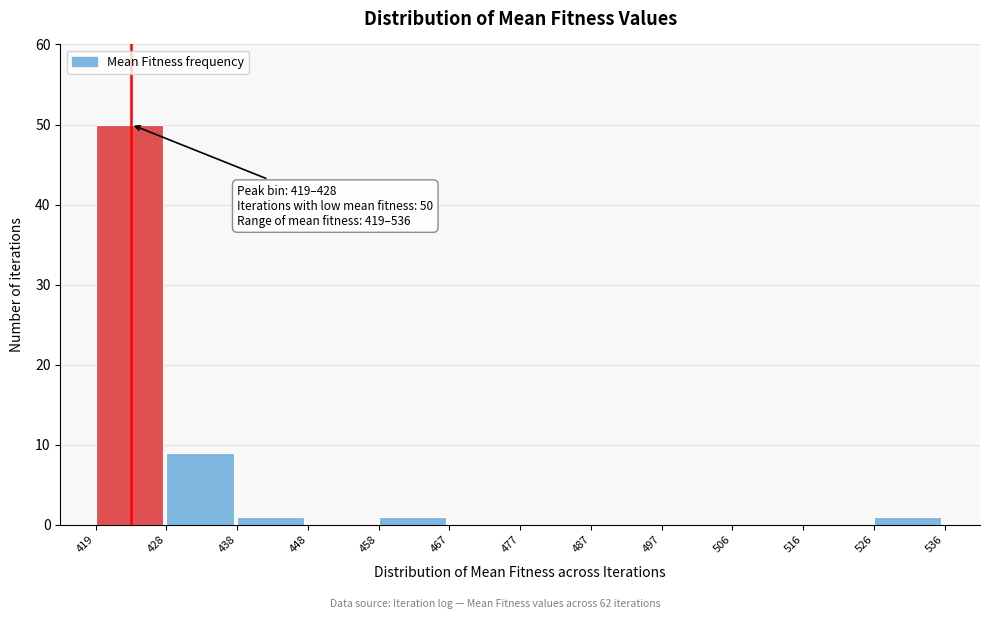

Which range on the x-axis has the tallest bar?

419 to 428